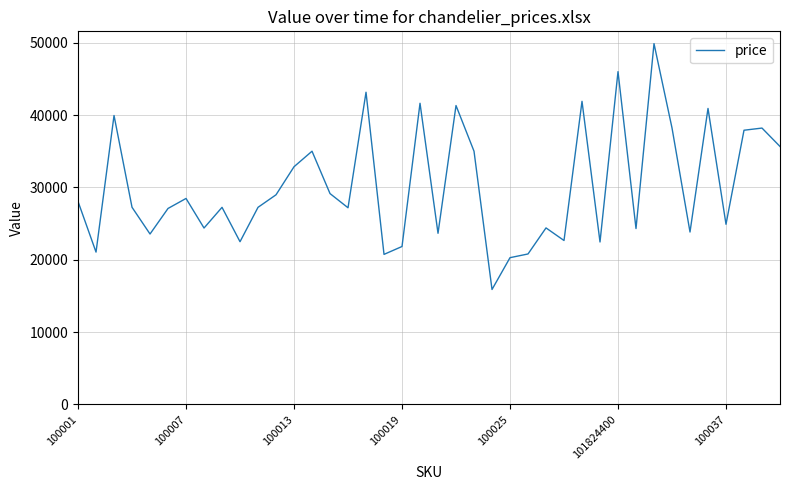

What is the minimum value shown in the chart?

15886